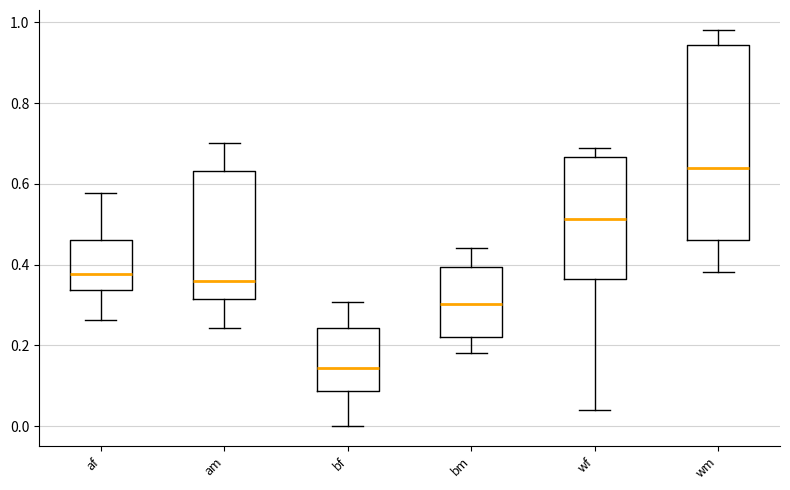

Where does the upper whisker of the box for af end on the y-axis? The values are not printed on the chart, so give them approximately, as read against the axis.

0.58